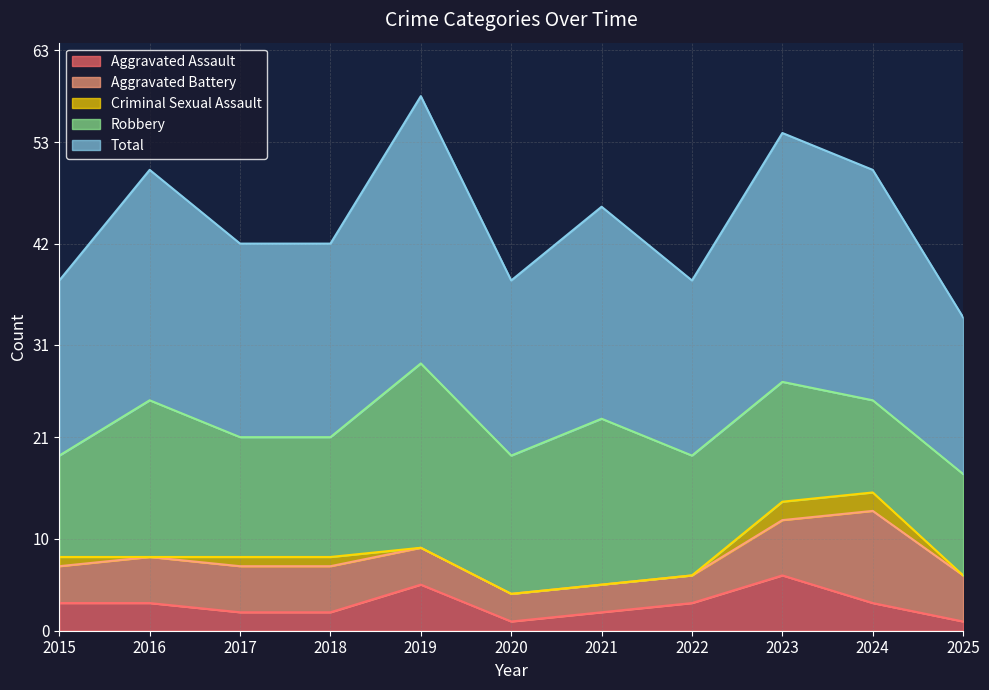

How many data points in Aggravated Assault are above 3?

2